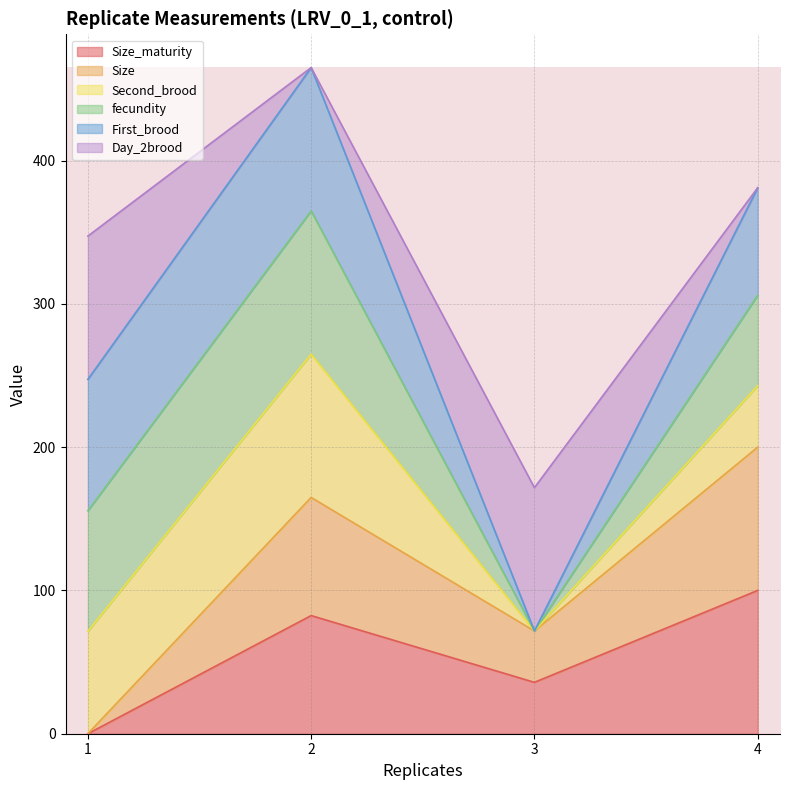

True or false: Size has a value of 124.1 at 1.

False